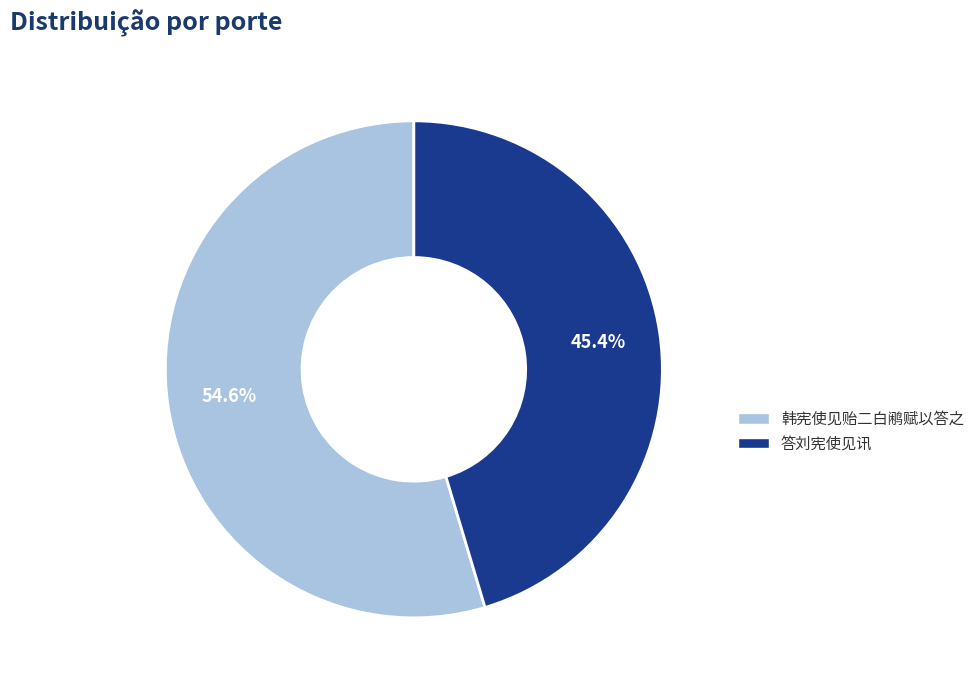

To the nearest percent, what is the combined percentage of 答刘宪使见讯 and 韩宪使见贻二白鹇赋以答之?

100%